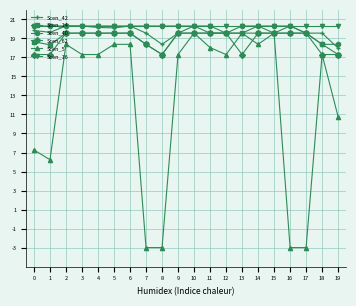

The Scen_42 series shows 19.6 at 17. True or false?

True